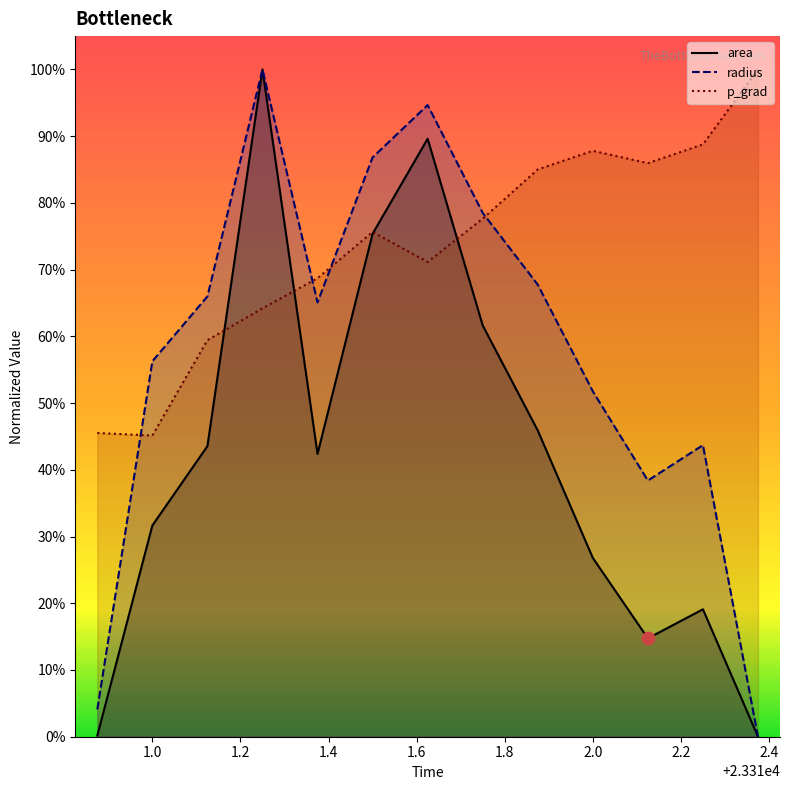

Which series reaches the maximum Y coordinate?

area